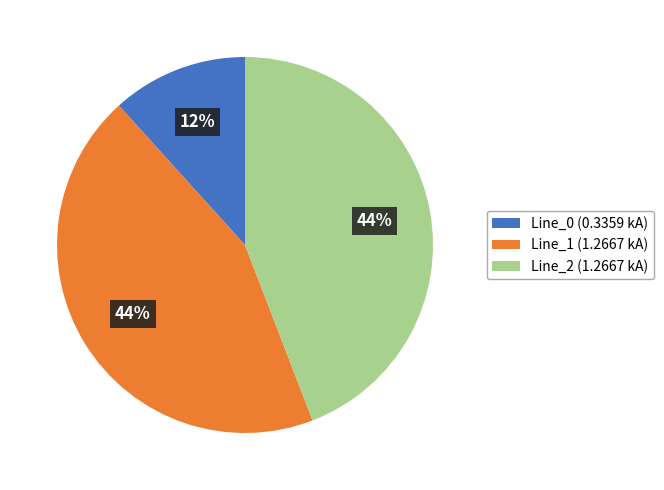

What is the smallest slice in the pie chart?

Line_0